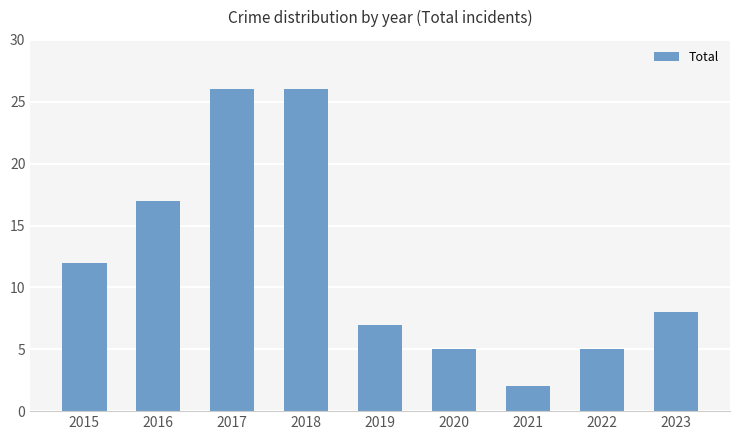

What is the value of the 4th bar from the left?

26